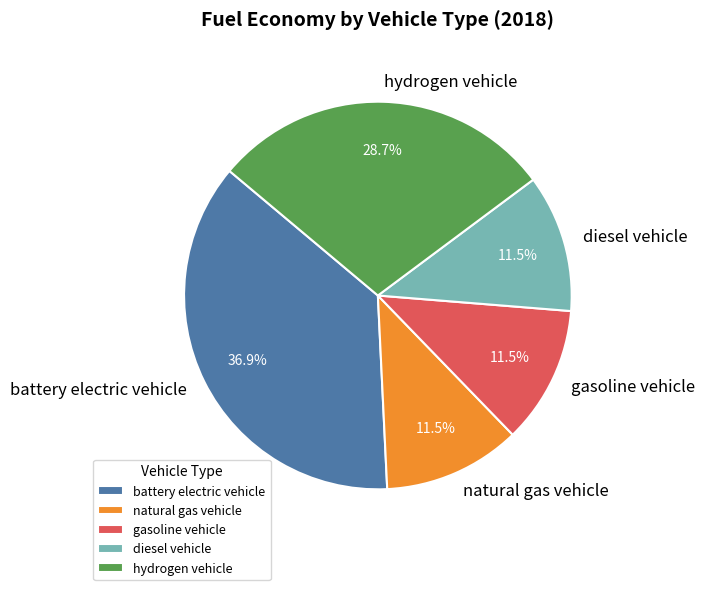

Is the sum of battery electric vehicle and gasoline vehicle greater than half?

No